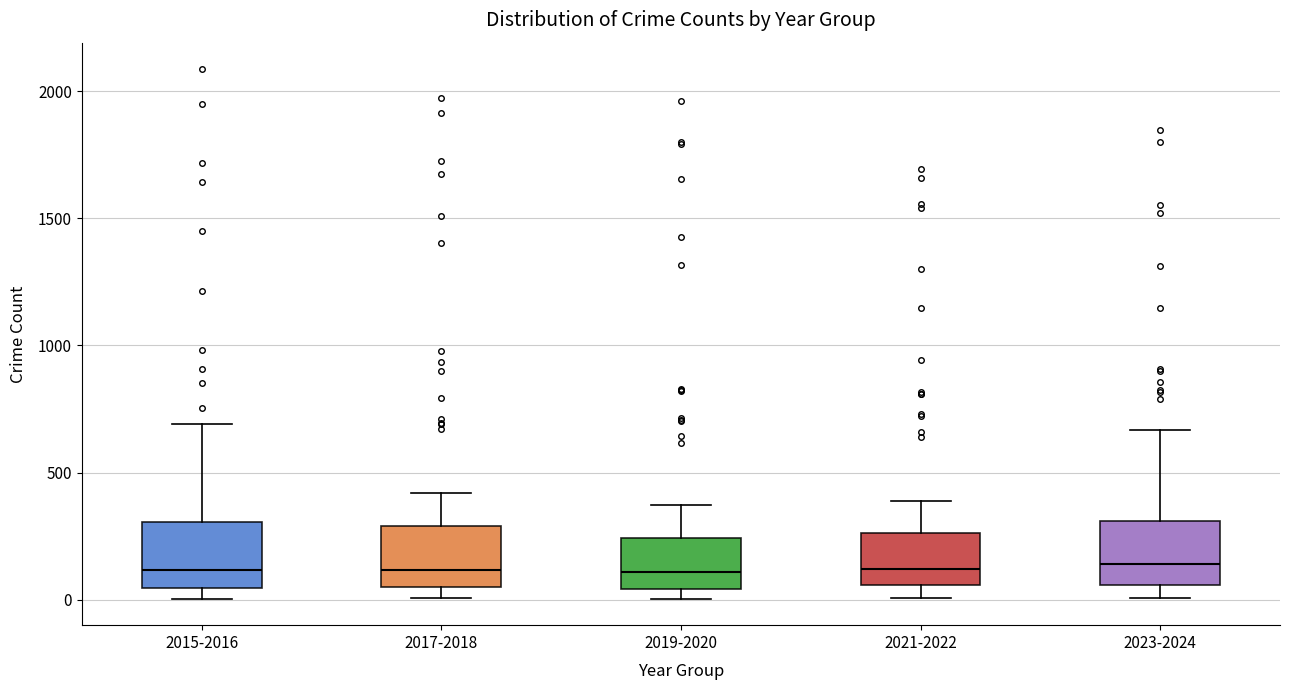

Reading left to right, read every box against the y-axis: the position of its median line, the range the box covers, and the ends of its whiskers. The values are not printed on the chart, so give them approximately, as read against the axis.

2015-2016: median 100, box 50 to 300, whiskers 0 to 700
2017-2018: median 100, box 50 to 300, whiskers 0 to 400
2019-2020: median 100, box 50 to 250, whiskers 0 to 400
2021-2022: median 100, box 50 to 250, whiskers 0 to 400
2023-2024: median 150, box 50 to 300, whiskers 0 to 650